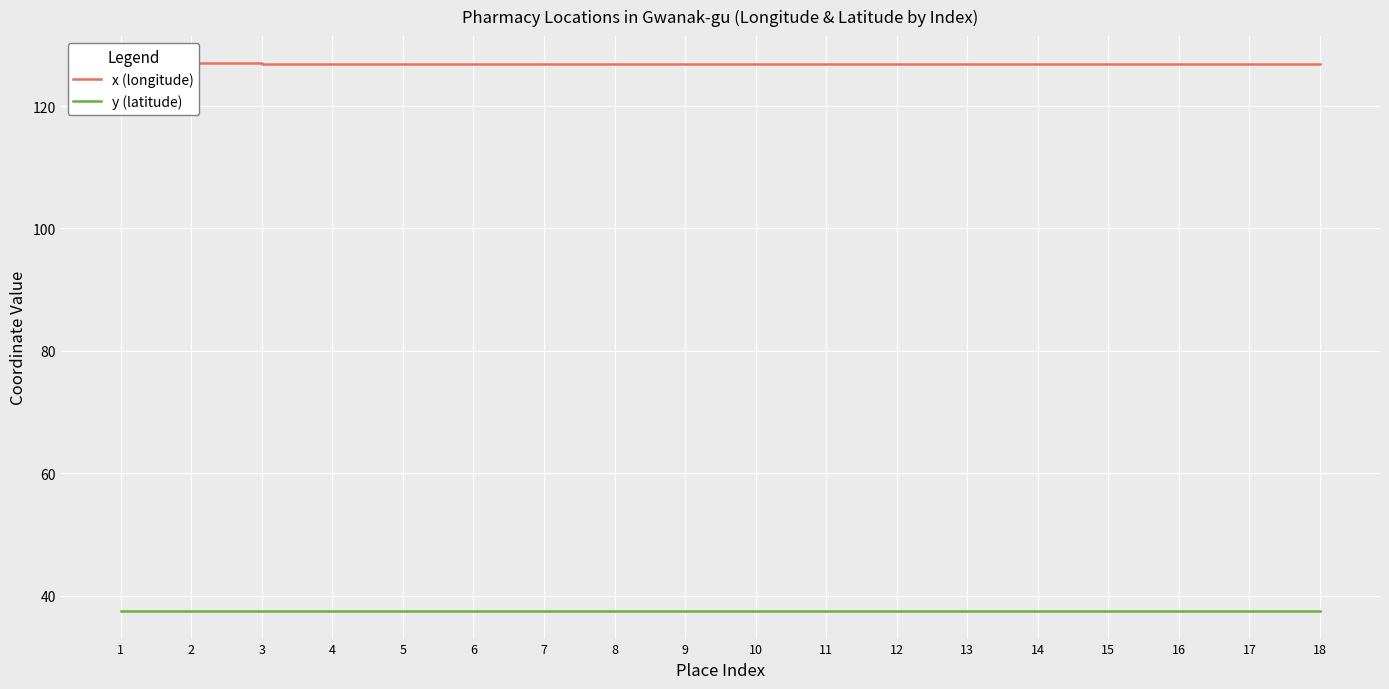

Which series has the widest spread of values?

y (latitude)